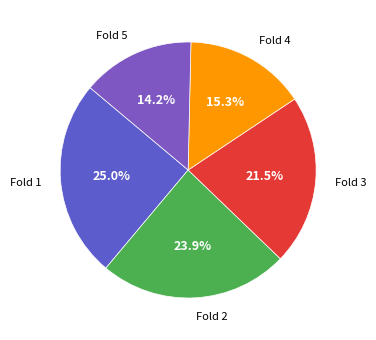

How many slices are in this pie chart?

5